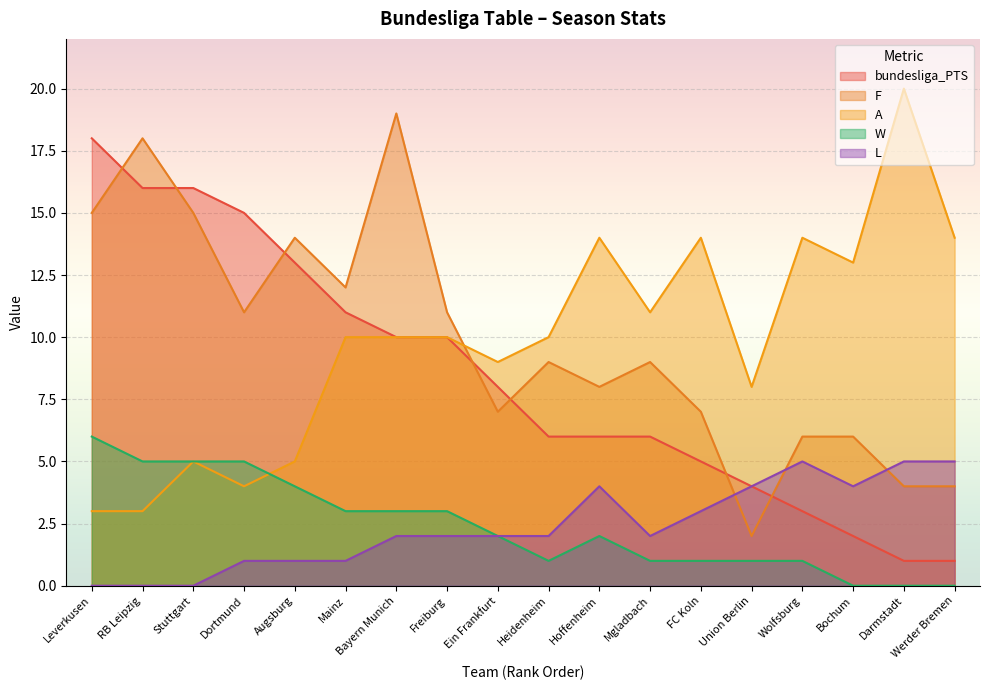

Which series ends up on top after the final intersection of bundesliga_PTS and F?

F